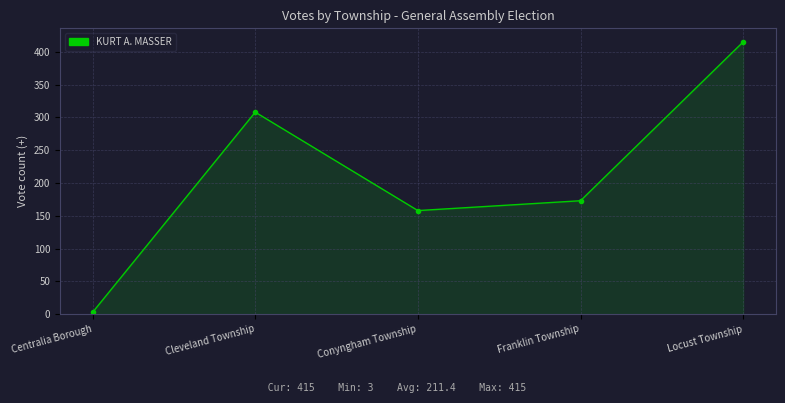

What is the change in value from Cleveland Township to Franklin Township?

-135